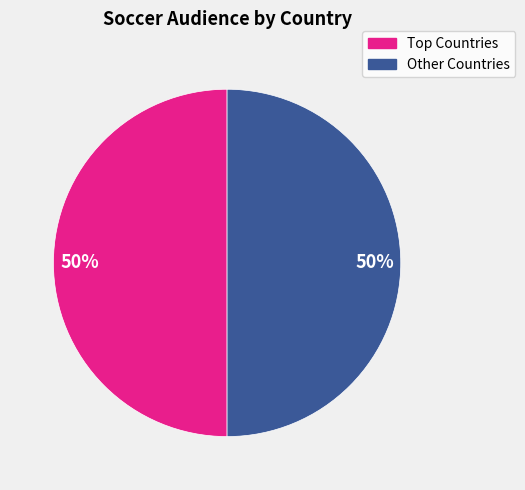

To the nearest percent, what is the average slice percentage?

50%